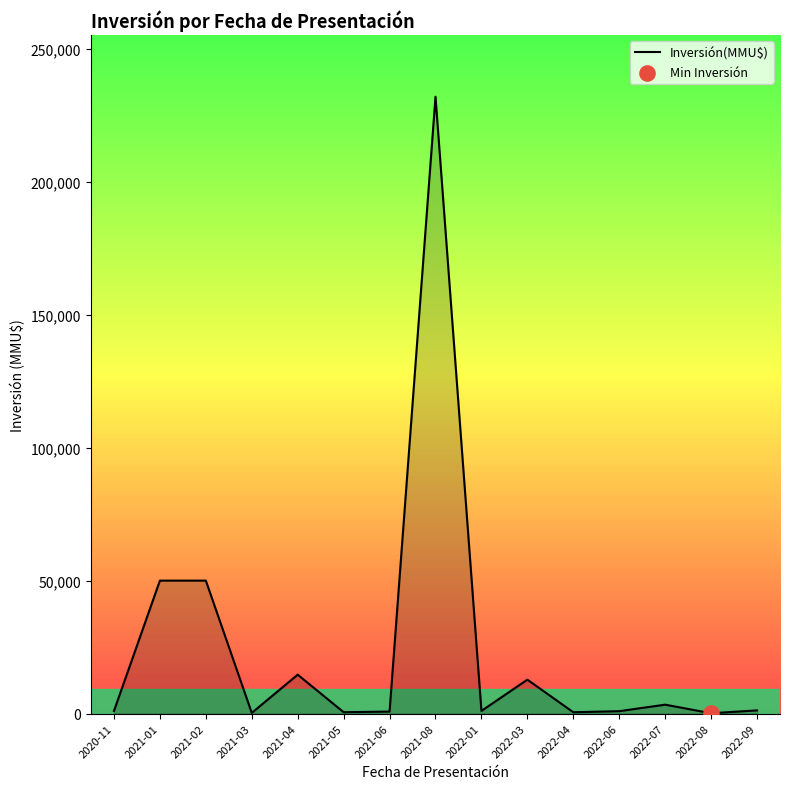

What is the change in value from 2021-02 to 2022-01?

-49000